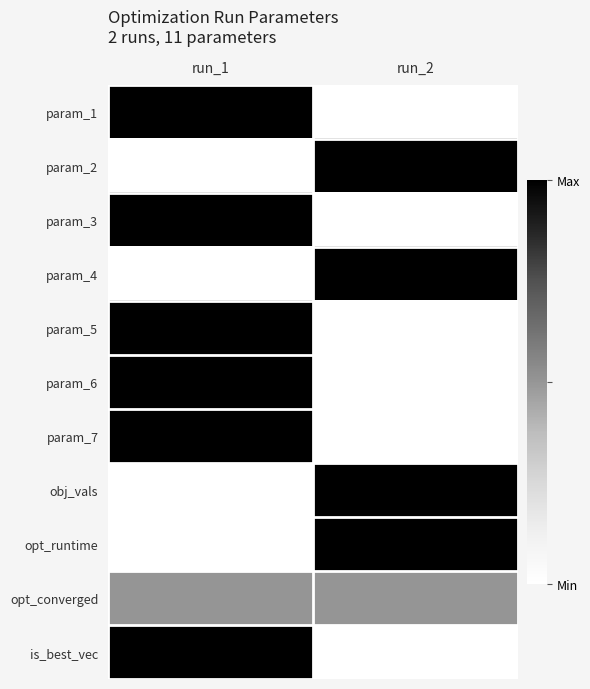

Between run_2 and run_1, which is larger?

run_1